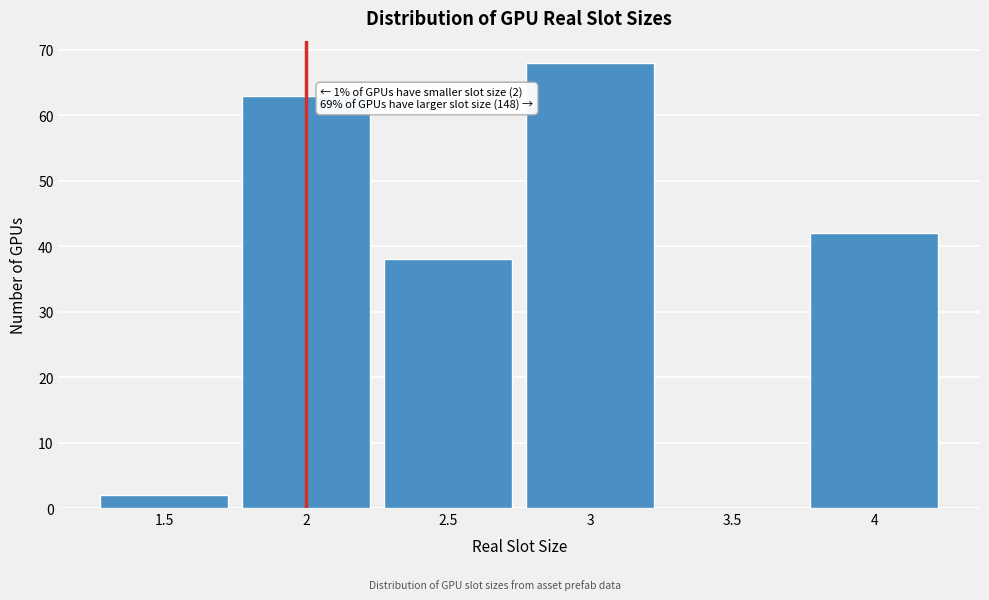

Which range on the x-axis has the tallest bar?

2.75 to 3.25